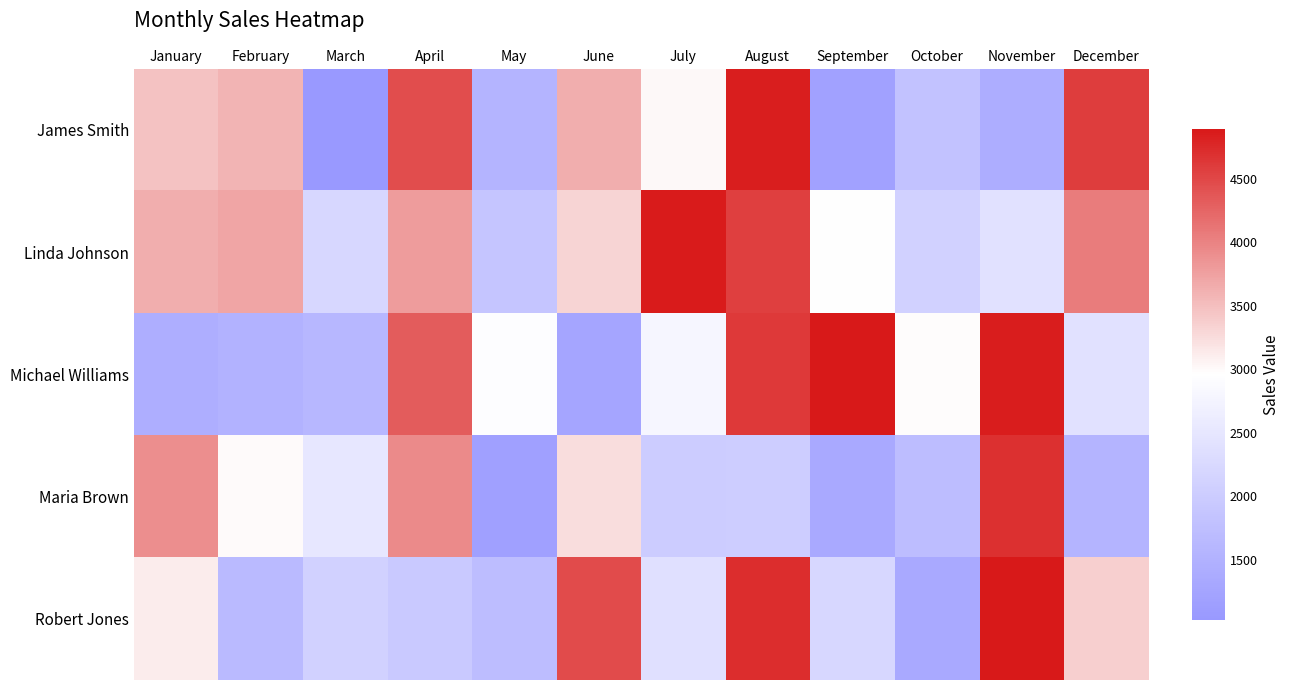

What is the difference between the highest and lowest values at April?

2503